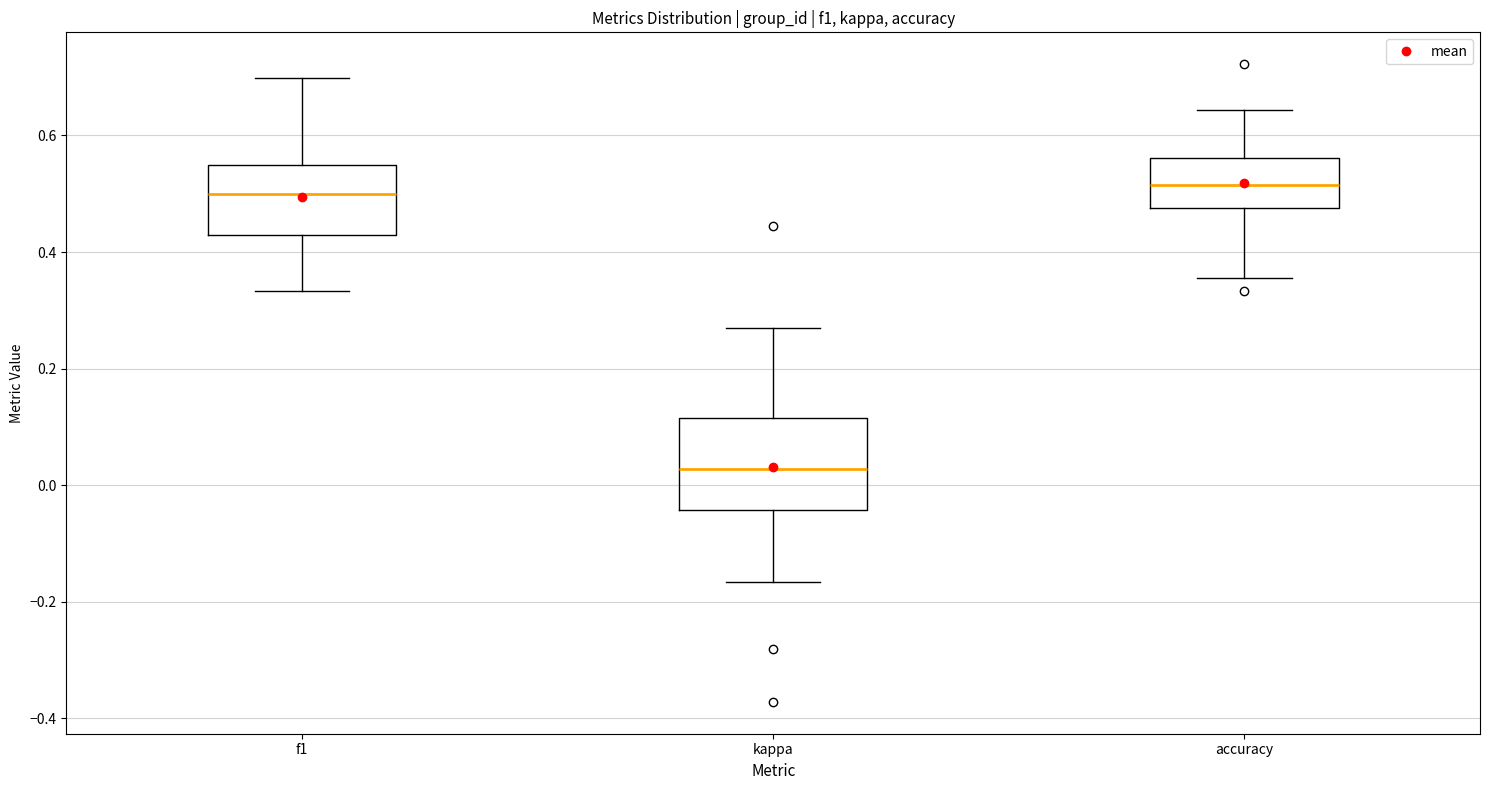

Comparing the boxes themselves (not the whiskers), which one is the tallest?

kappa